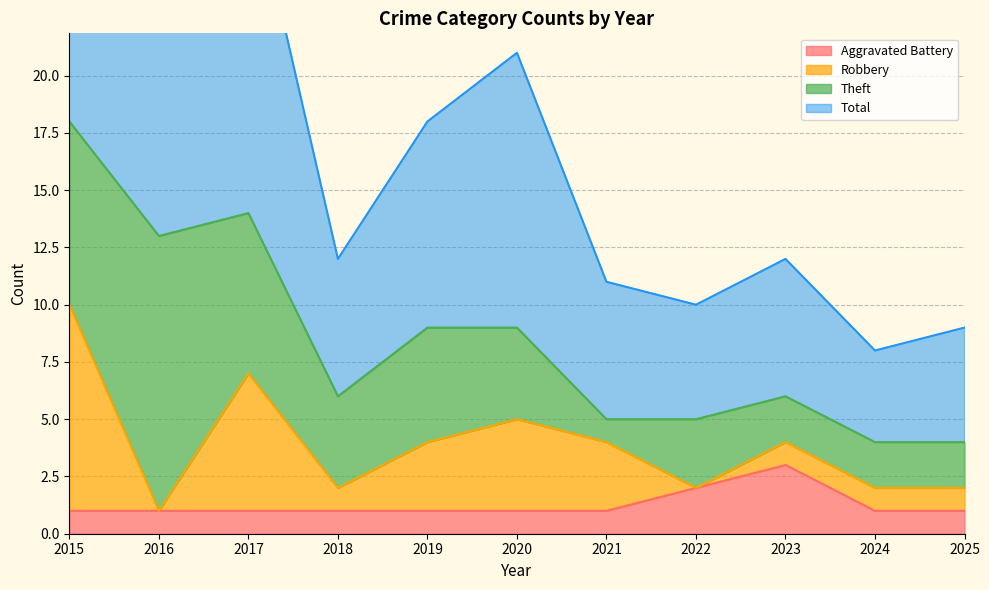

Is it true that Aggravated Battery equals 0 at 2025?

False